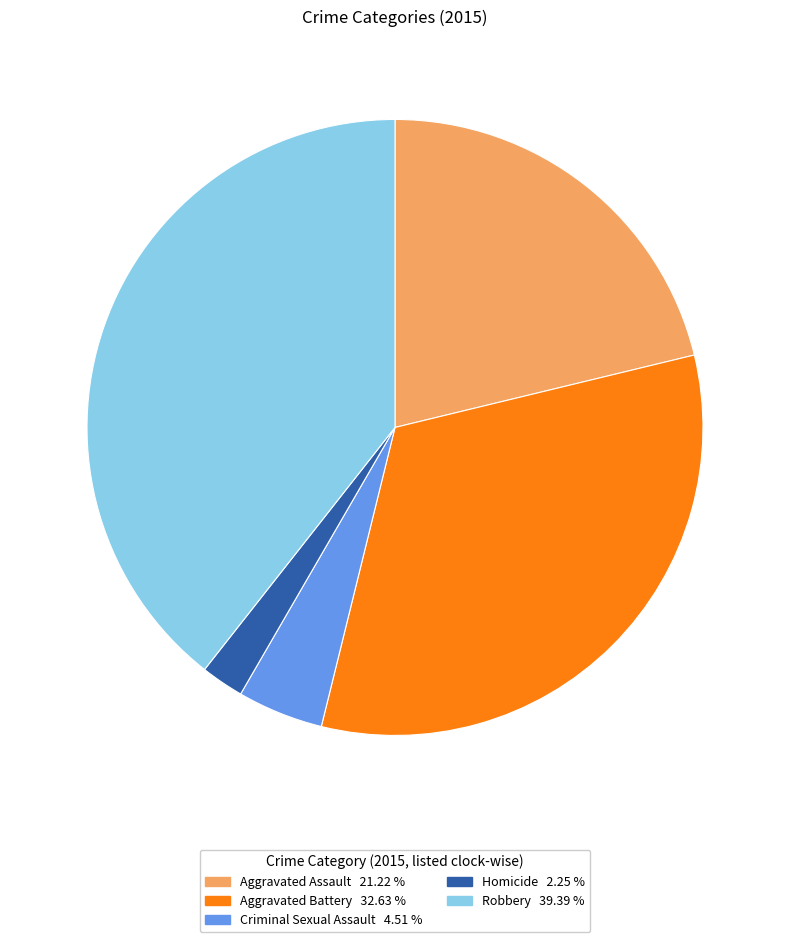

Combined, do Homicide and Aggravated Assault account for over 50%?

No